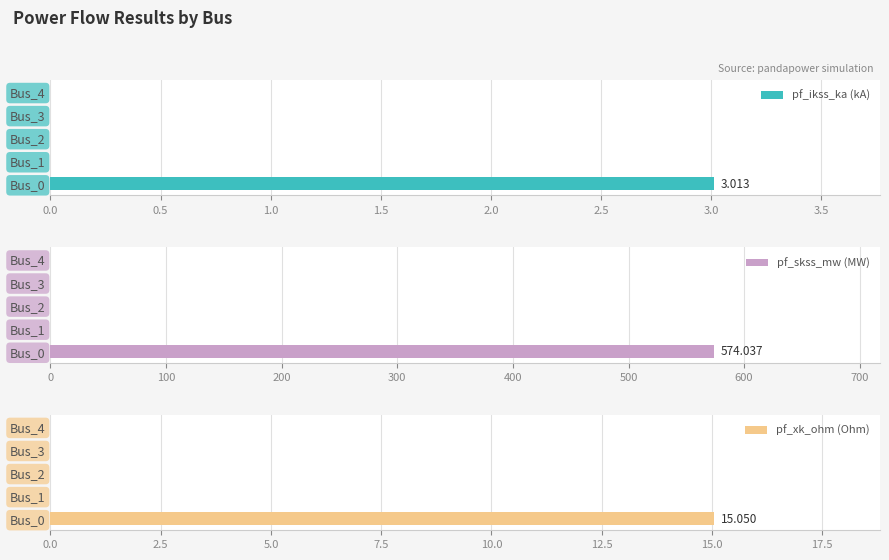

Count the number of categories in the chart.

5